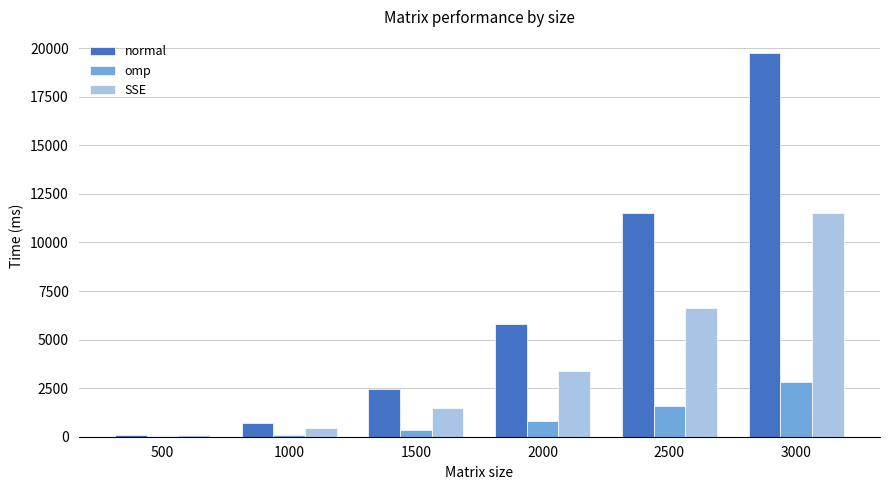

True or false: SSE has a value of 7741.9 at 3000.

False